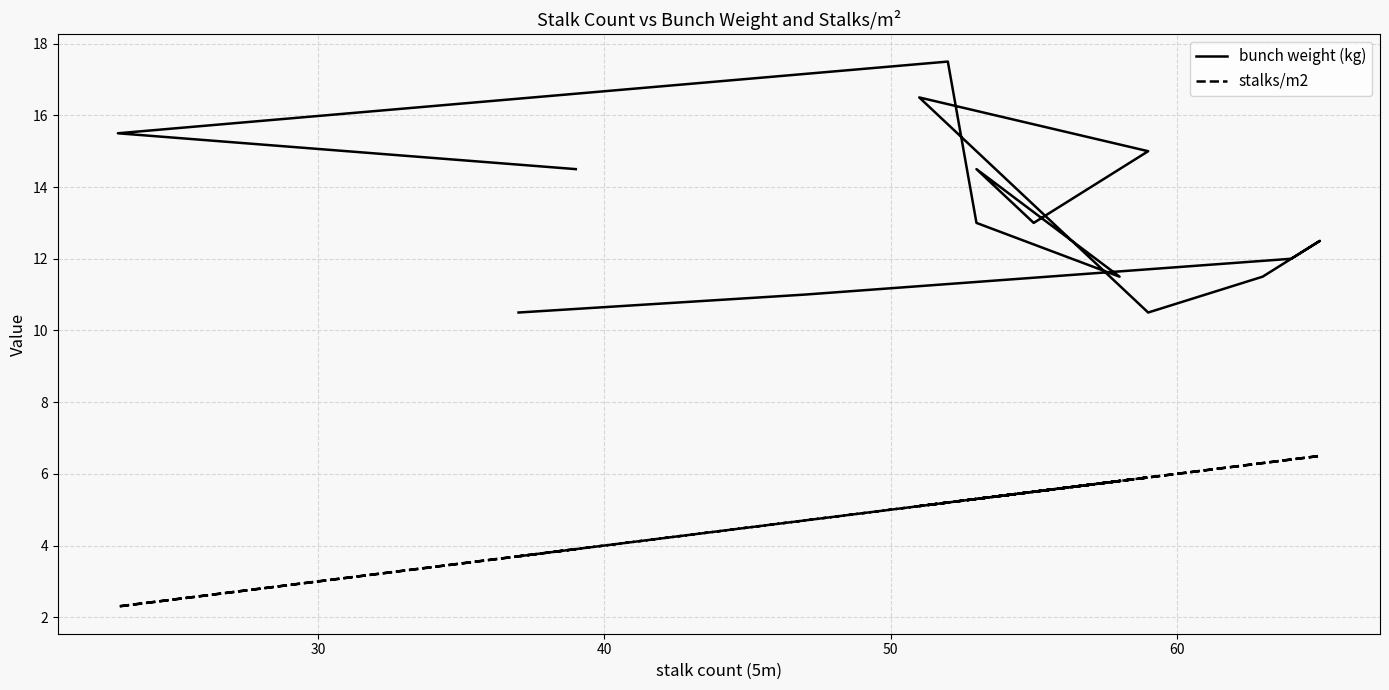

Is the value of bunch weight (kg) at 30 greater than the value of stalks/m2 at 12?

Yes